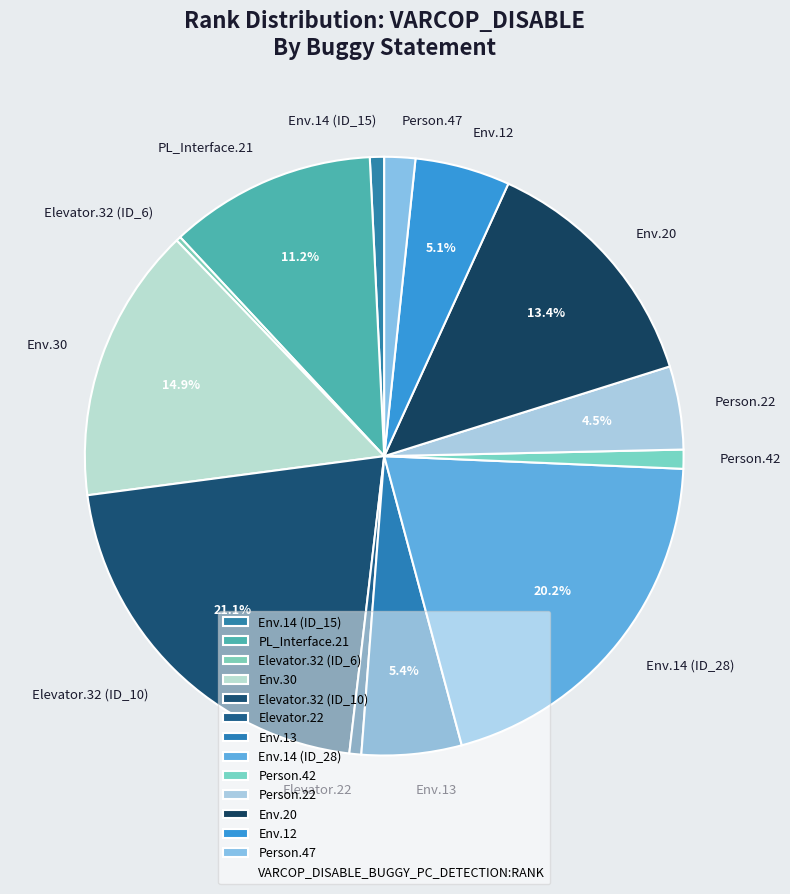

Which has a higher value, Env.14 (ID_28) or Person.42?

Env.14 (ID_28)